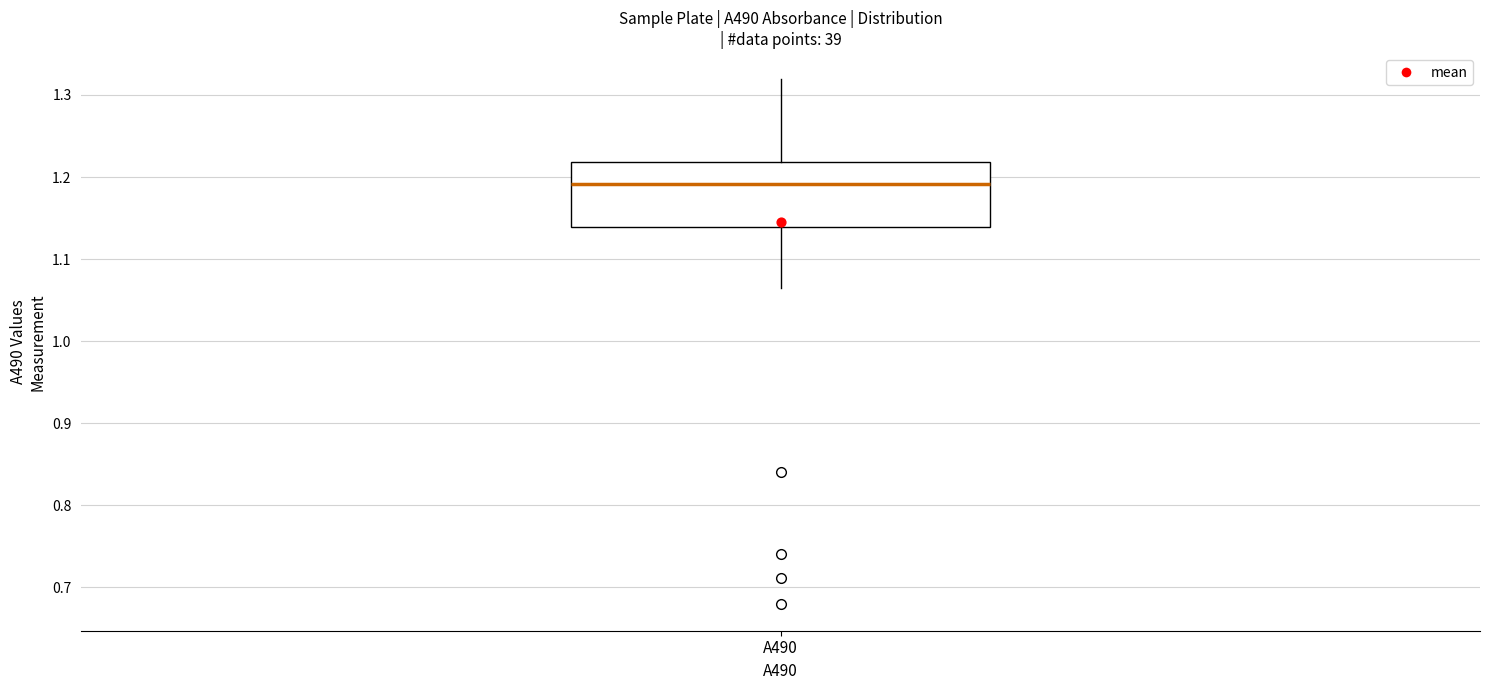

Read this box plot against the y-axis: the position of the median line, the range covered by the box, and the ends of both whiskers. The values are not printed on the chart, so give them approximately, as read against the axis.

median 1.19, box 1.14 to 1.22, whiskers 1.07 to 1.32